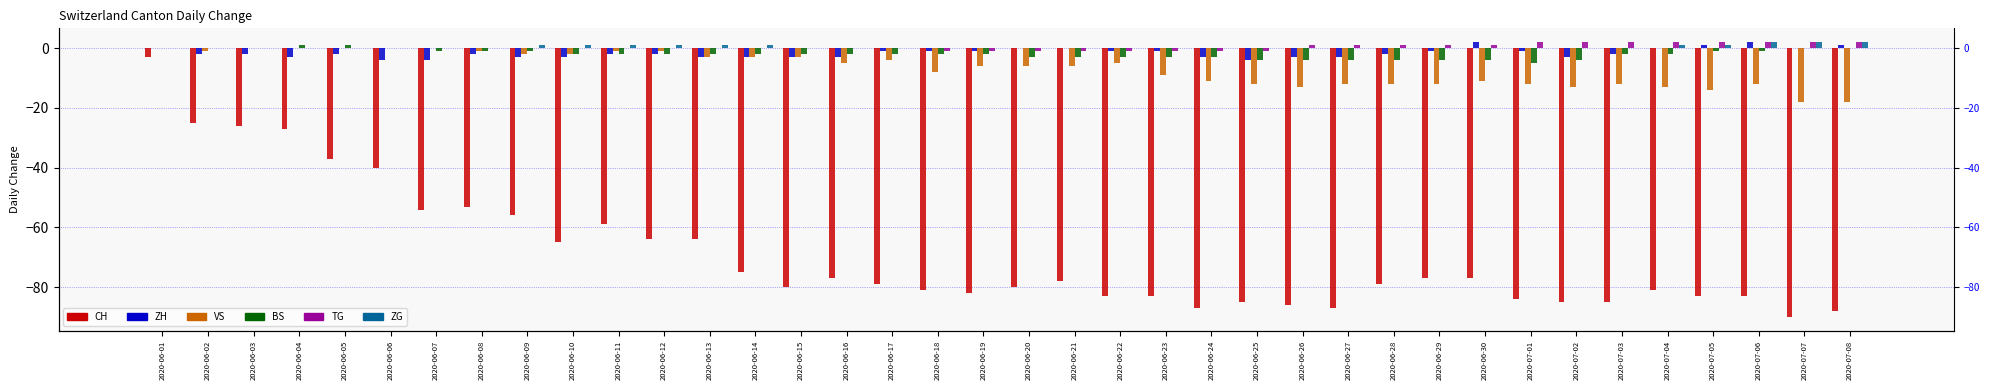

Which series changed the most between 2020-06-17 and 2020-06-27?

CH